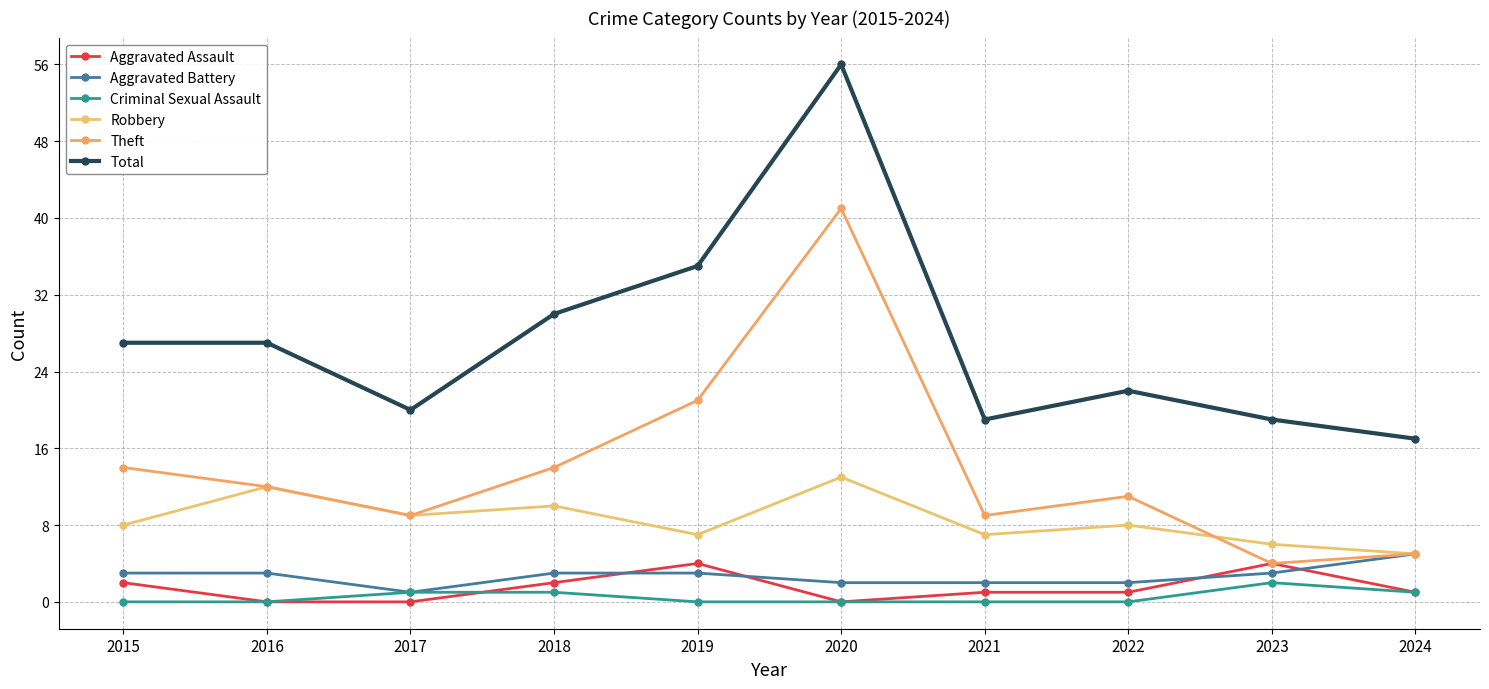

Which series has the widest spread of values?

Total